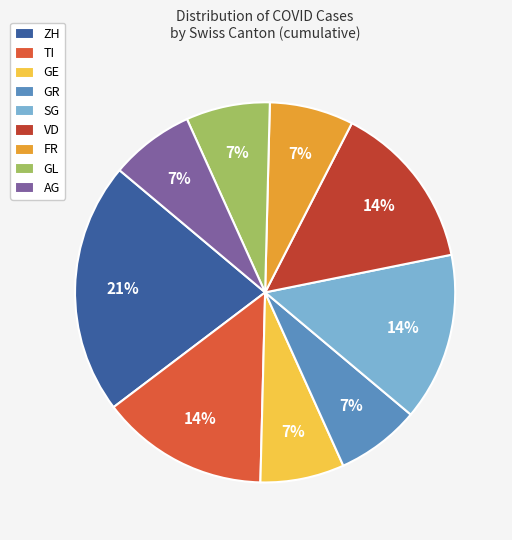

The VD slice represents 14% of the pie. True or false?

True